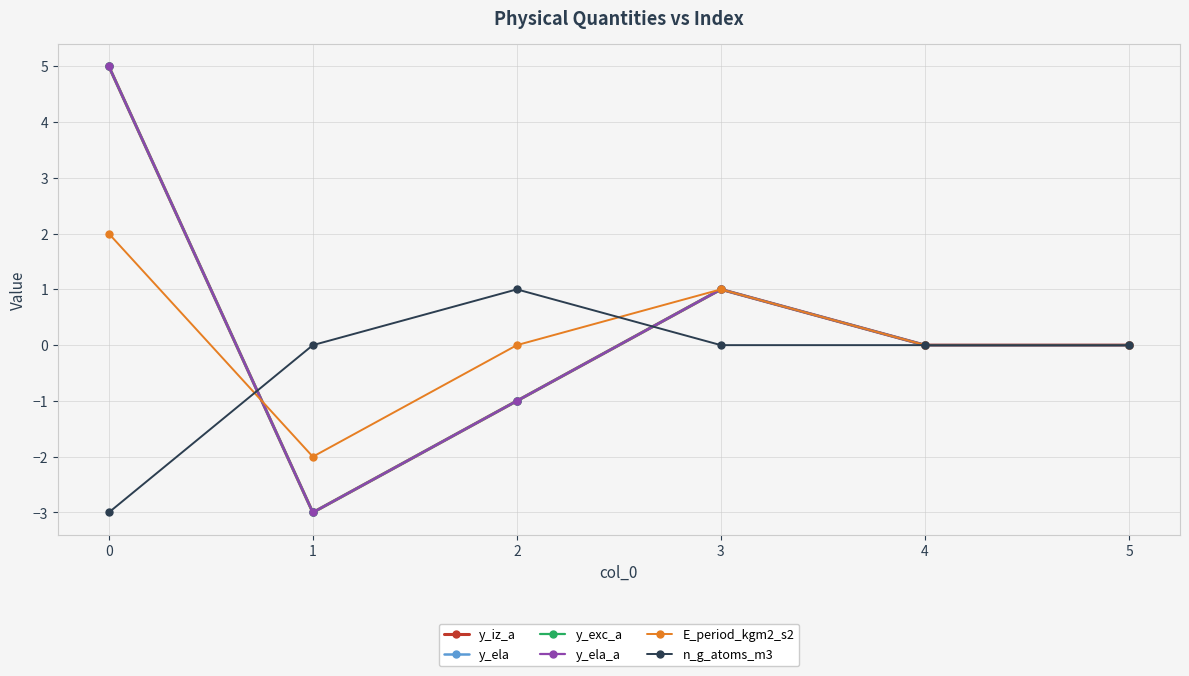

Is the value of n_g_atoms_m3 at 2 greater than the value of y_ela_a at 3?

No